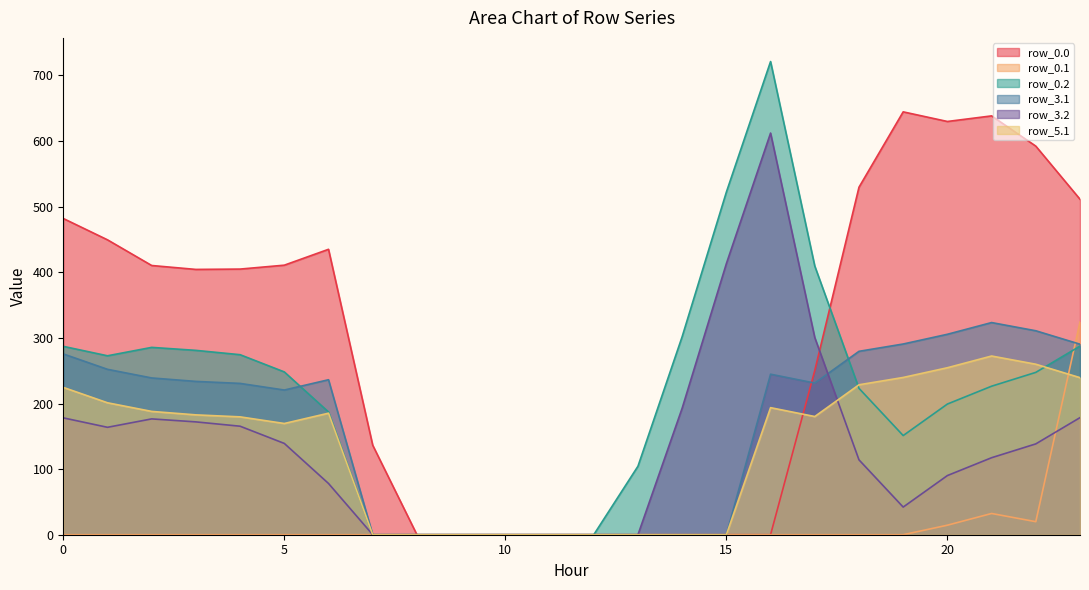

How many times do row_5.1 and row_3.2 cross each other?

1